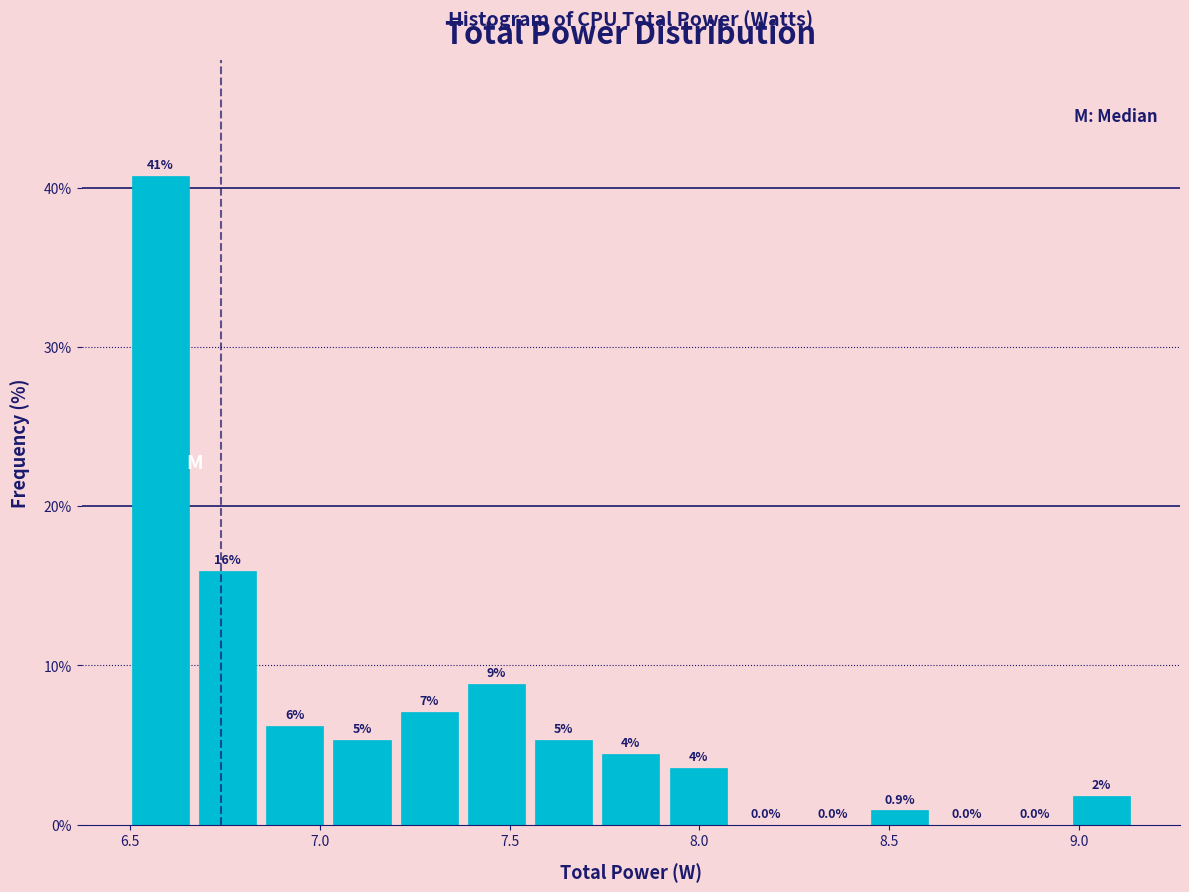

Read against the x-axis, roughly where is the centre of the tallest bar?

6.60